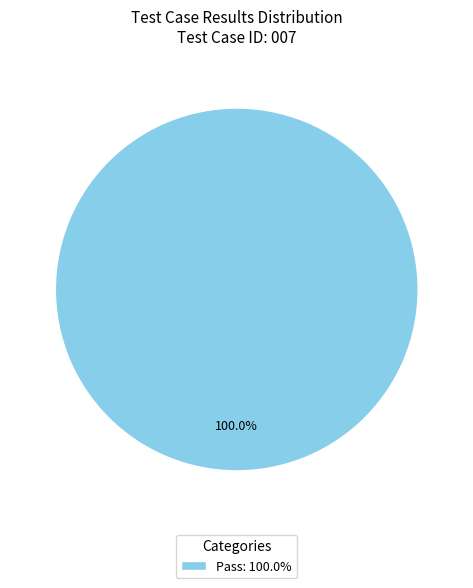

How many segments does this pie chart have?

1